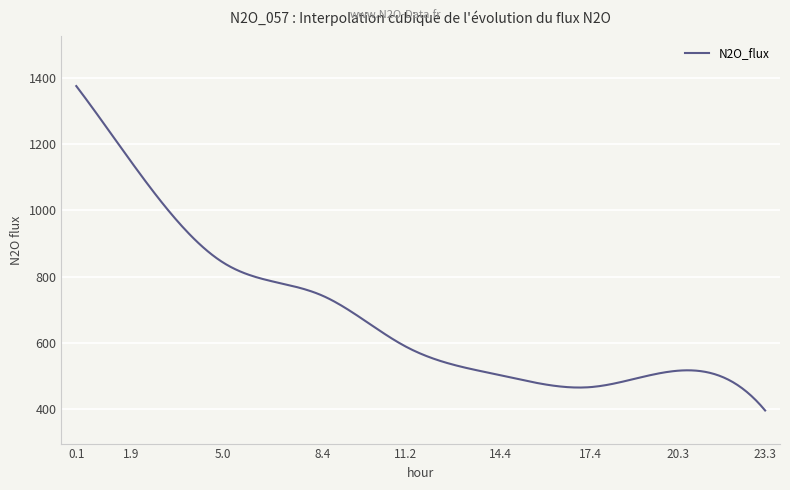

What is the smallest value displayed?

395.4